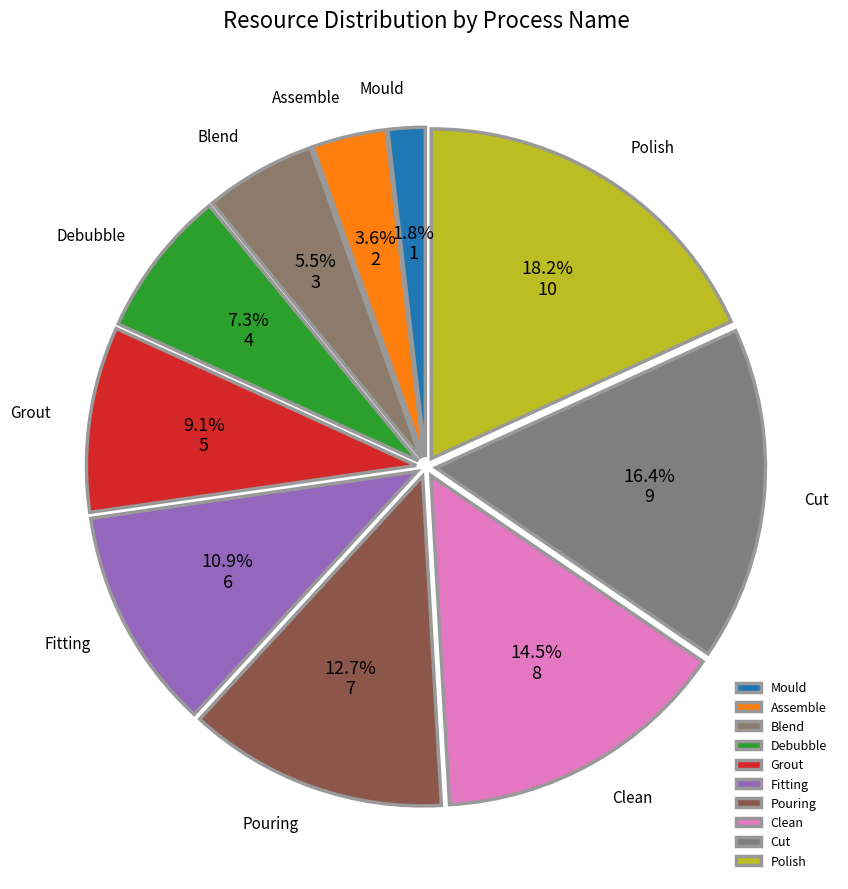

How many slices are in this pie chart?

10